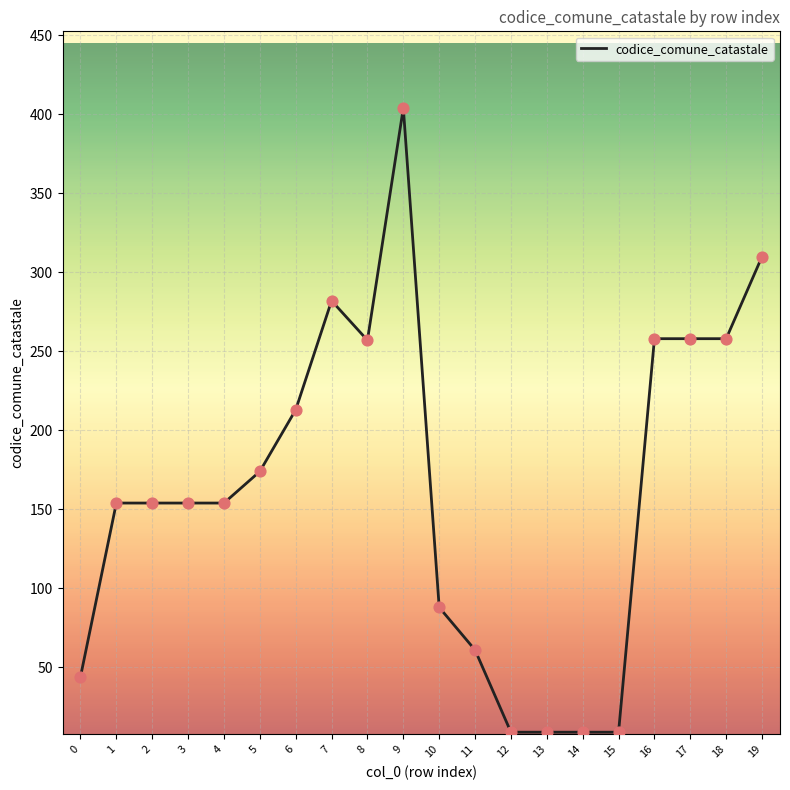

Approximately how many times larger is the value at 4 compared to 15?

17.1